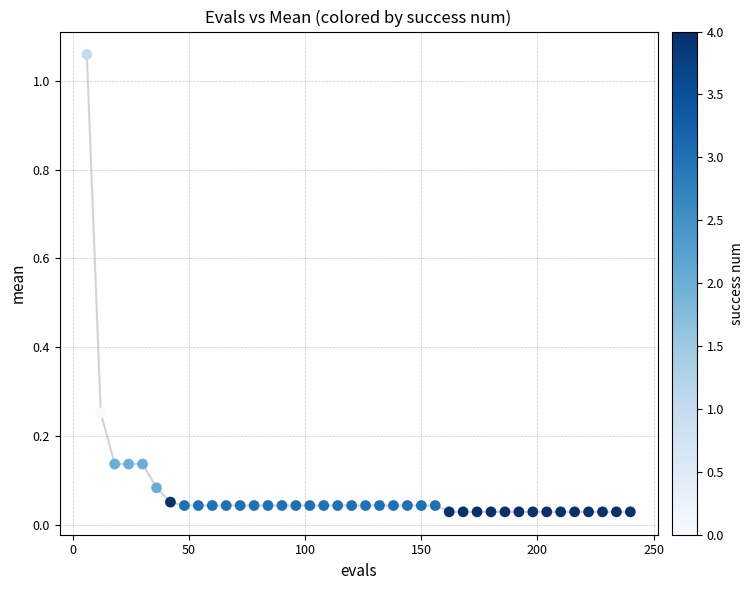

What is the range of X values (max minus min)?

234.0